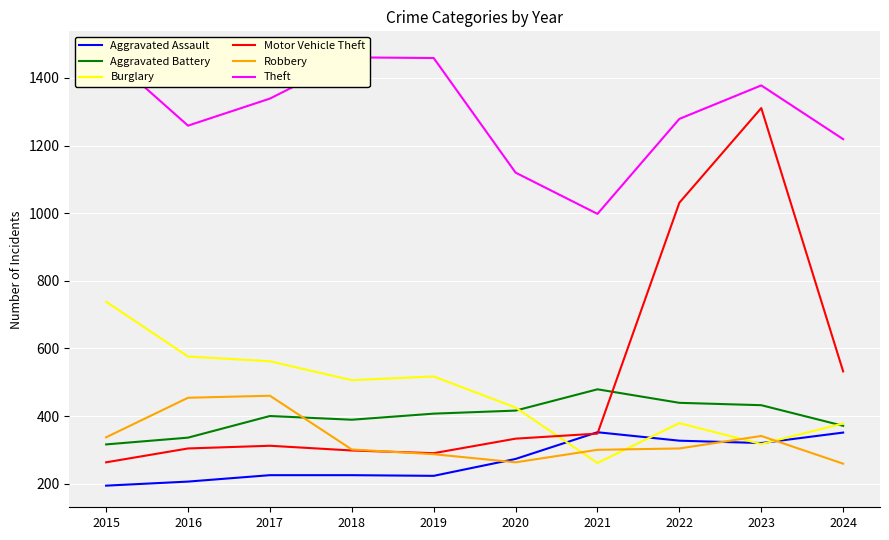

What is the minimum value shown in the chart?

194